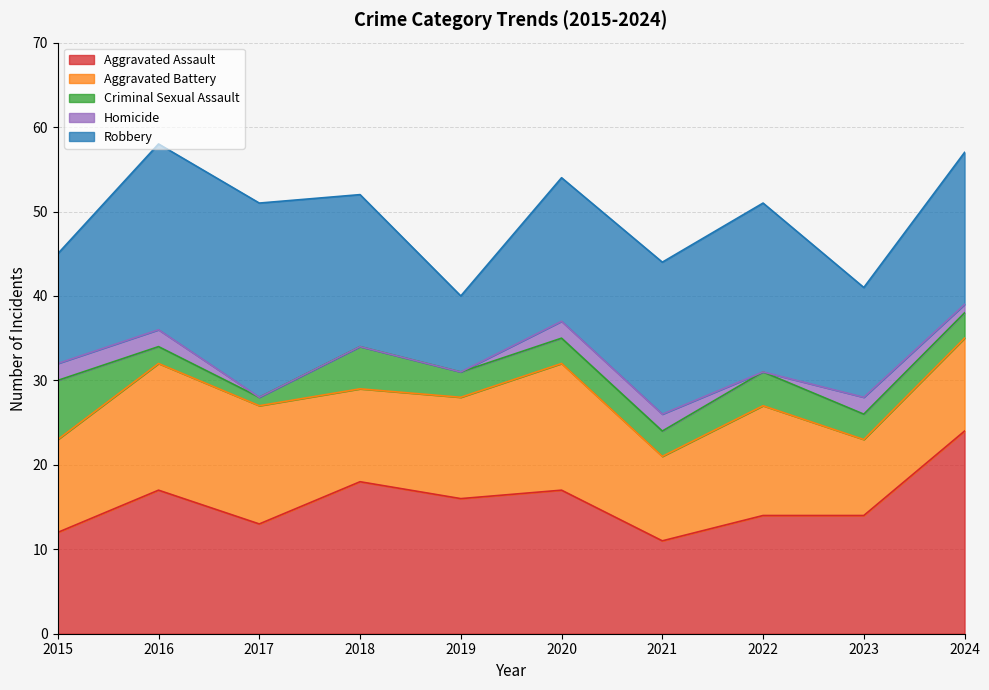

Reading left to right, what are all the values shown in this chart?

Aggravated Assault: 2015=12	2016=17	2017=13	2018=18	2019=16	2020=17	2021=11	2022=14	2023=14	2024=24
Aggravated Battery: 2015=11	2016=15	2017=14	2018=11	2019=12	2020=15	2021=10	2022=13	2023=9	2024=11
Criminal Sexual Assault: 2015=7	2016=2	2017=1	2018=5	2019=3	2020=3	2021=3	2022=4	2023=3	2024=3
Homicide: 2015=2	2016=2	2017=0	2018=0	2019=0	2020=2	2021=2	2022=0	2023=2	2024=1
Robbery: 2015=13	2016=22	2017=23	2018=18	2019=9	2020=17	2021=18	2022=20	2023=13	2024=18